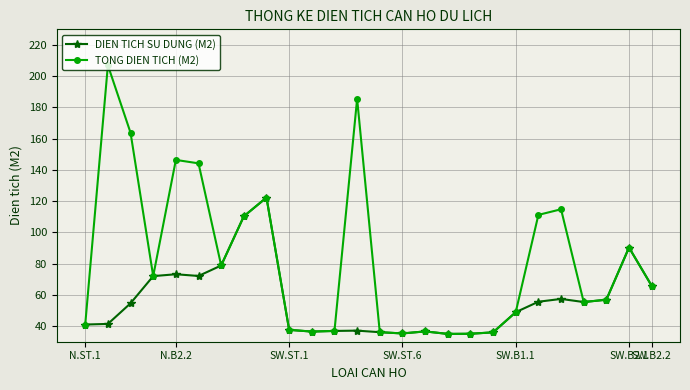

Which series has the widest spread of values?

TONG DIEN TICH (M2)